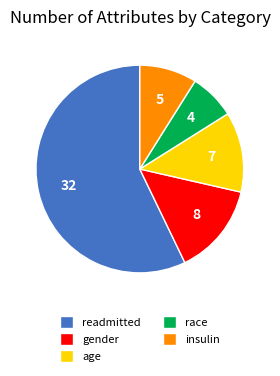

Which category accounts for the majority?

readmitted